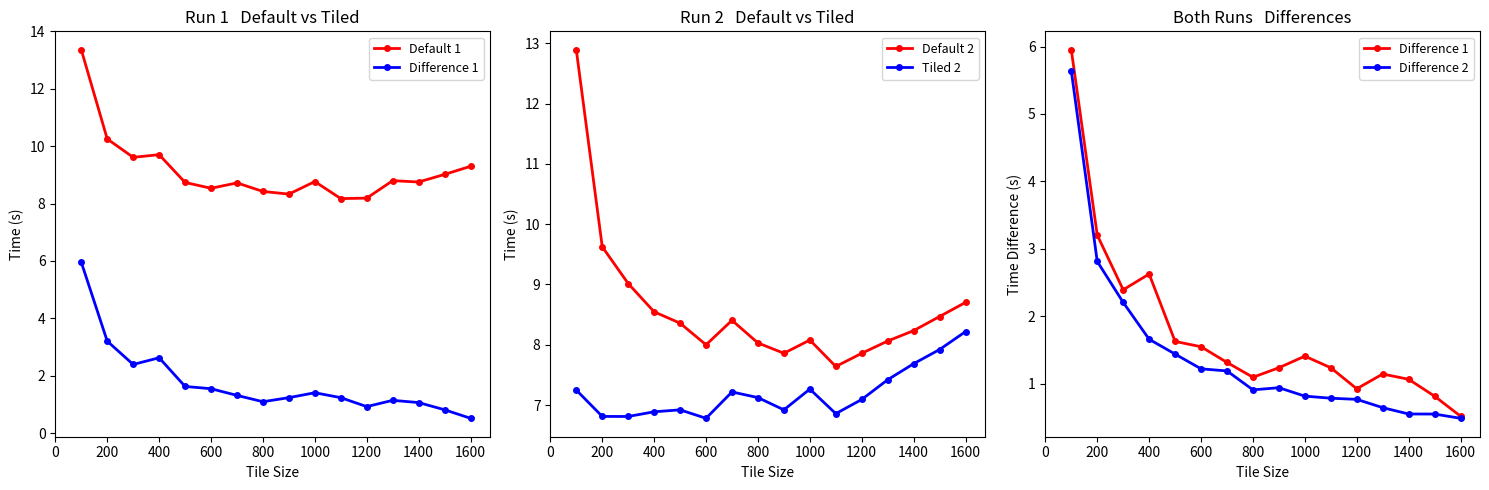

The Default 2 series shows 3.1 at 1600. True or false?

False